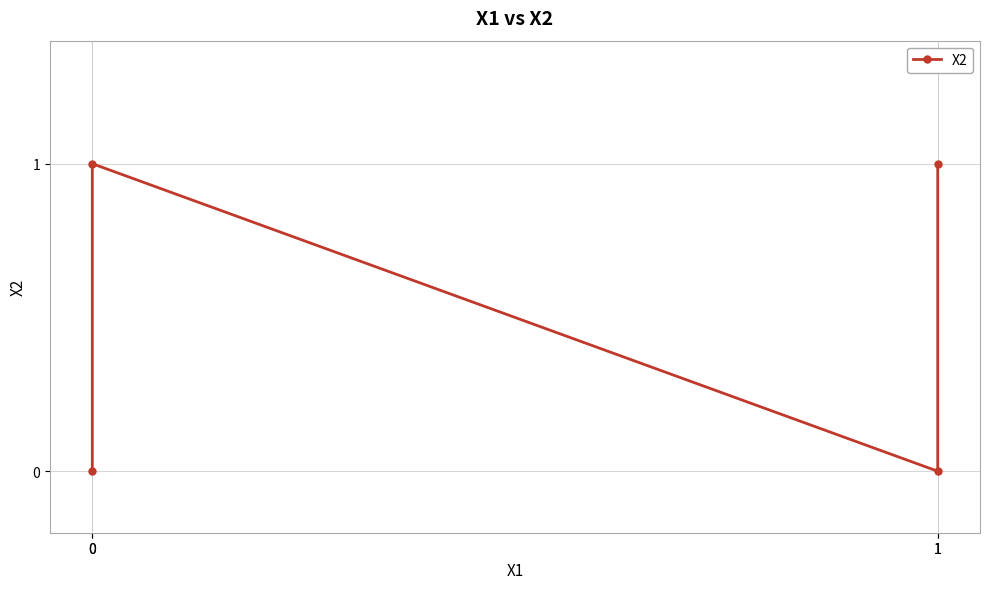

The value at 1 is 0. True or false?

False